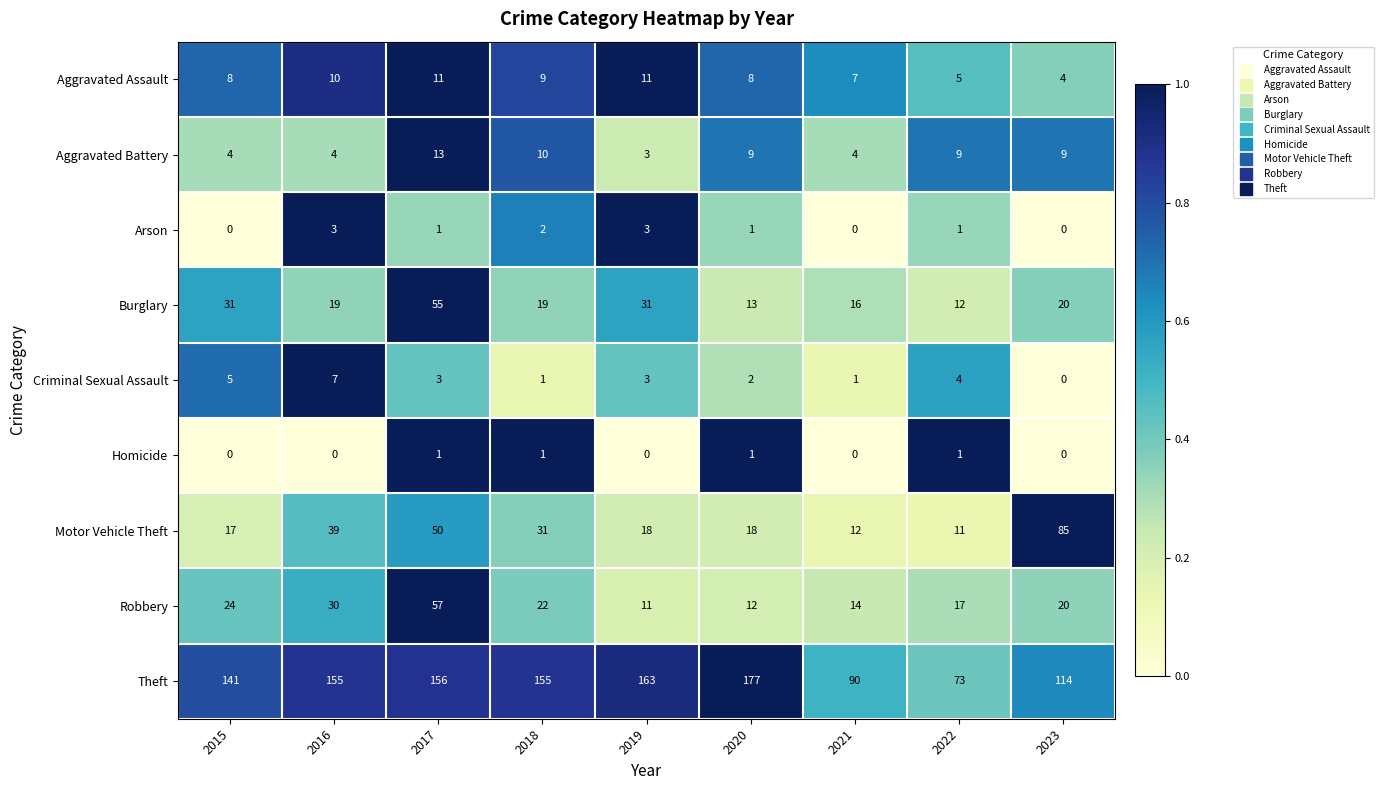

List the series in order of their peak value, lowest first.

Homicide, Arson, Criminal Sexual Assault, Aggravated Assault, Aggravated Battery, Burglary, Robbery, Motor Vehicle Theft, Theft